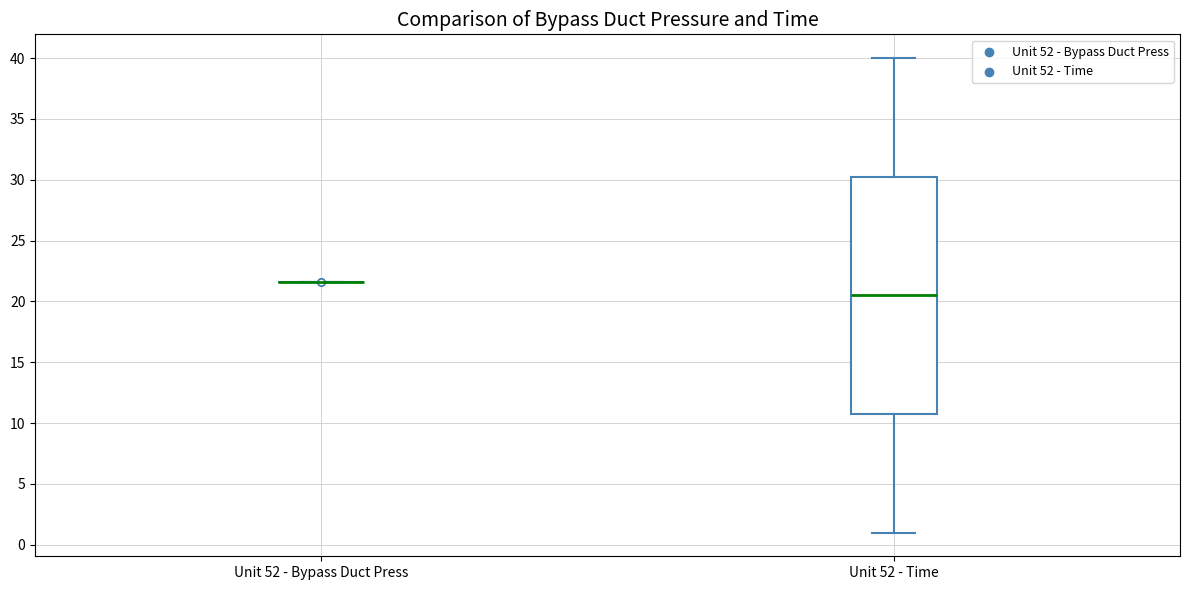

Reading left to right, transcribe this box plot: for each box, give where its median line is, the range the box spans, and where its two whiskers end, as read against the y-axis. The values are not printed on the chart, so give them approximately, as read against the axis.

Unit 52 - Bypass Duct Press: box collapsed to a line at 21.5, whiskers 21.5 to 21.5
Unit 52 - Time: median 20.5, box 11.0 to 30.5, whiskers 1.0 to 40.0